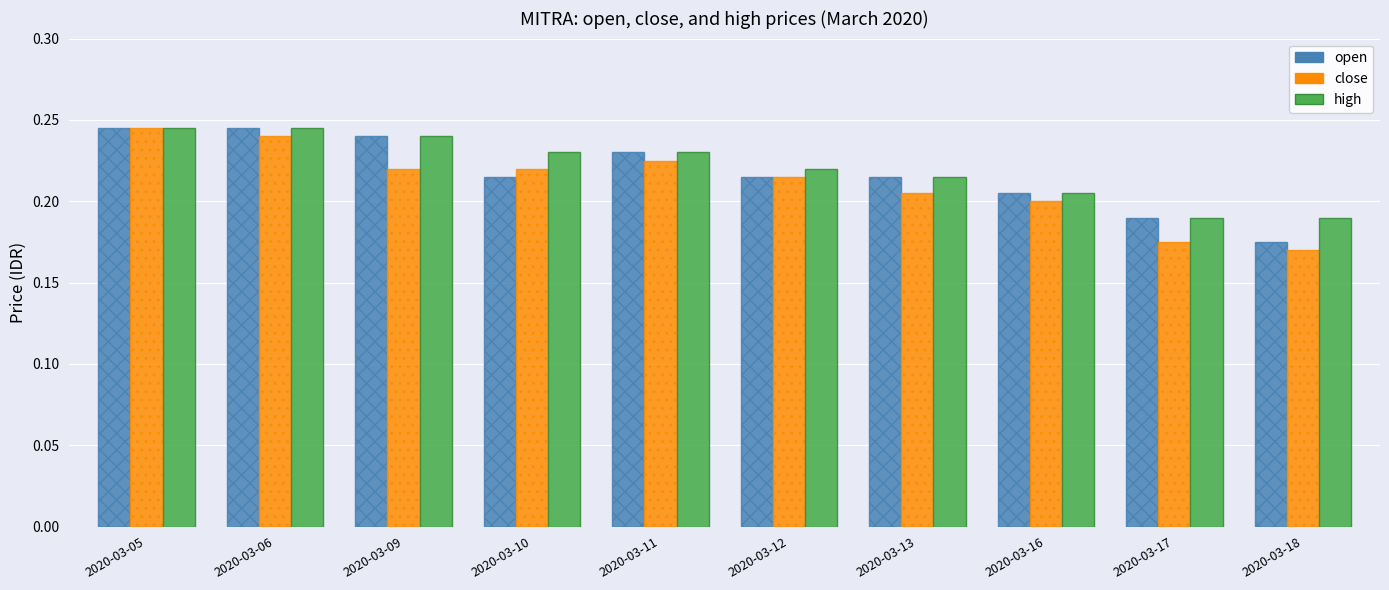

Does the chart contain stacked bars?

No